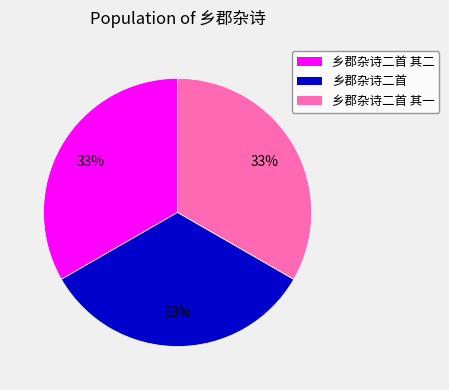

Is there any slice that represents more than half of the pie?

No